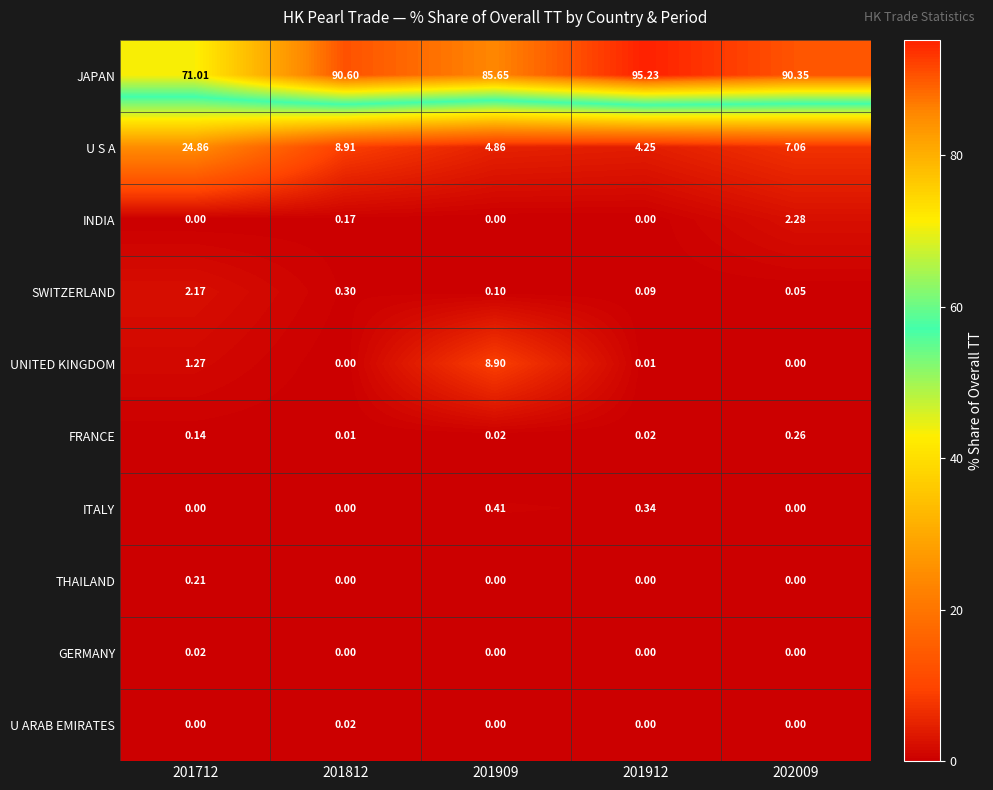

Between 201812 and 201912, which series saw the biggest shift?

U S A